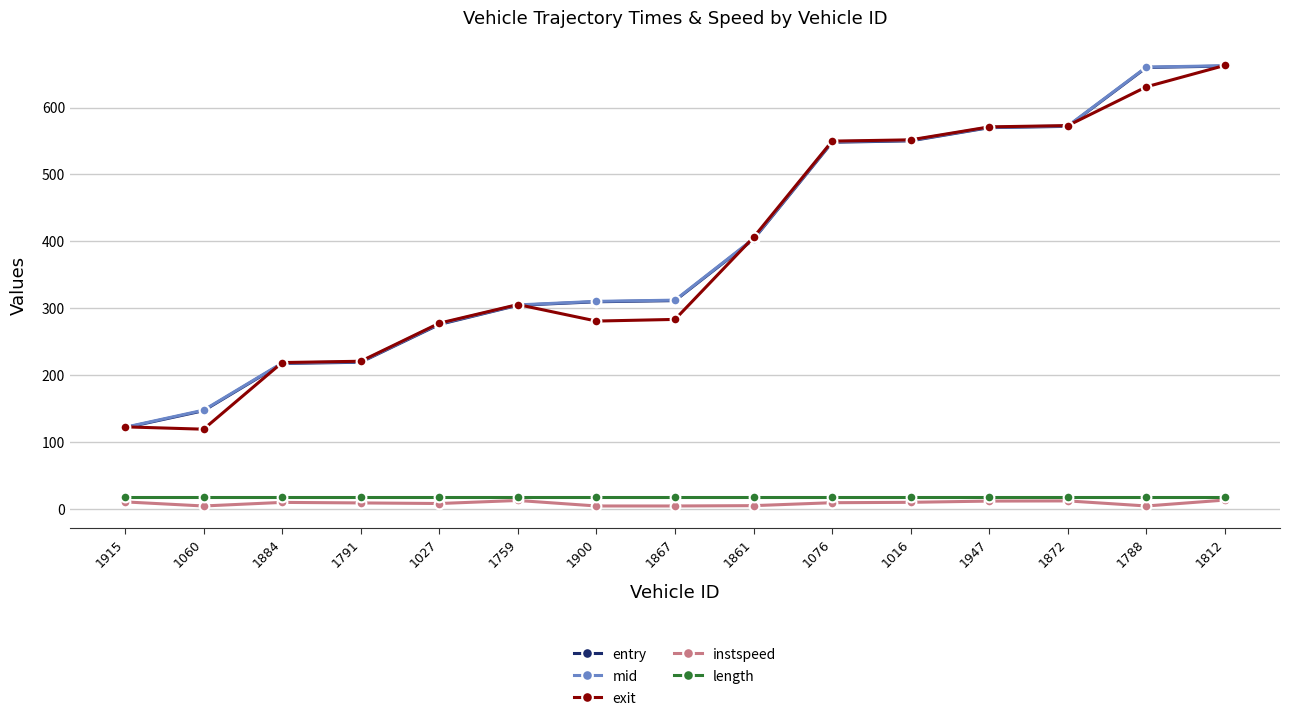

What are all the series names shown in the legend?

entry, mid, exit, instspeed, length